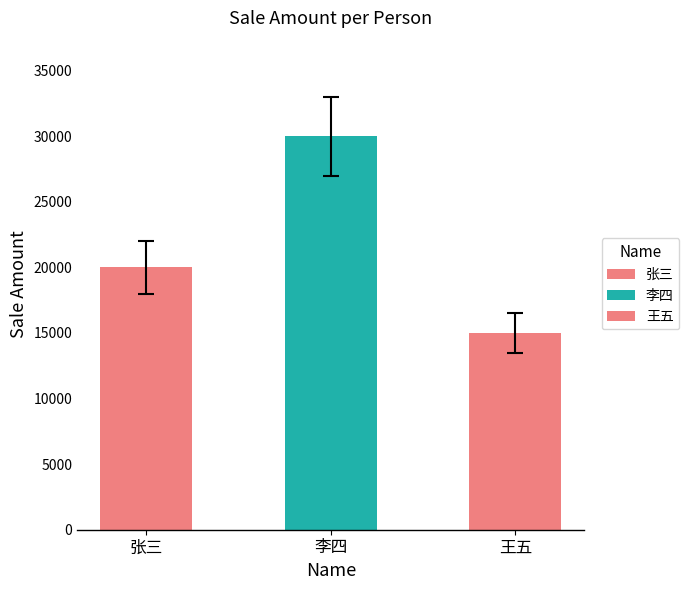

What is the maximum value shown in the chart?

30000